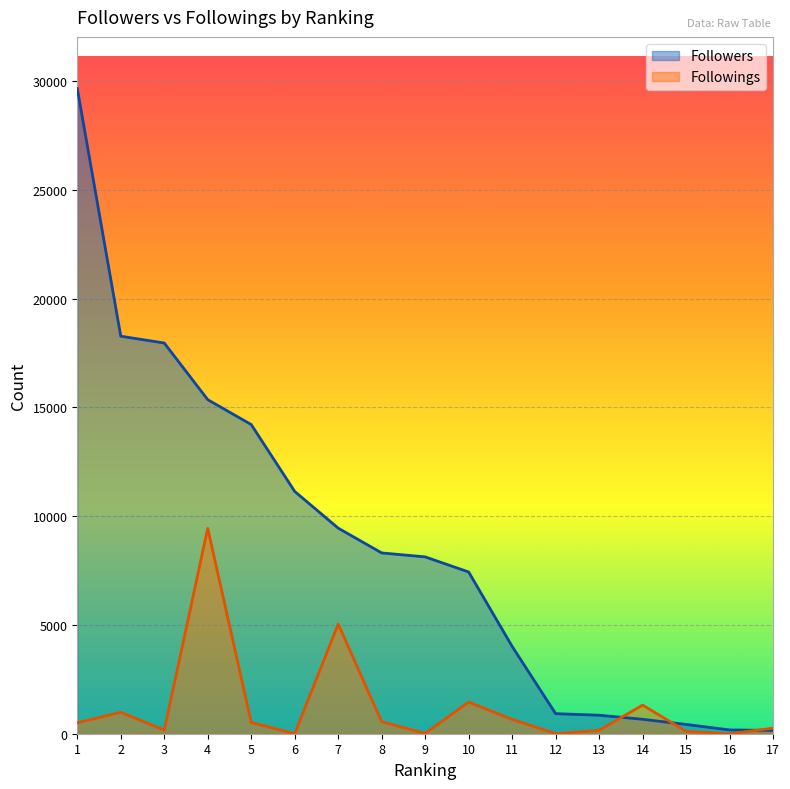

Rank the series by their average value, from lowest to highest.

Followings, Followers